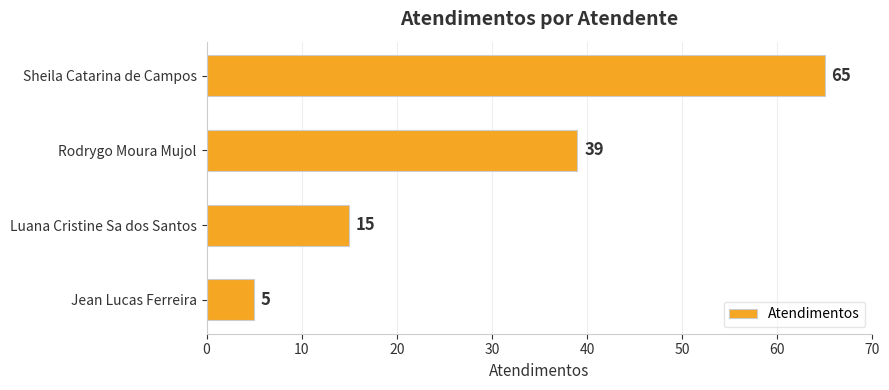

List the labels in order of value, smallest first.

Jean Lucas Ferreira, Luana Cristine Sa dos Santos, Rodrygo Moura Mujol, Sheila Catarina de Campos